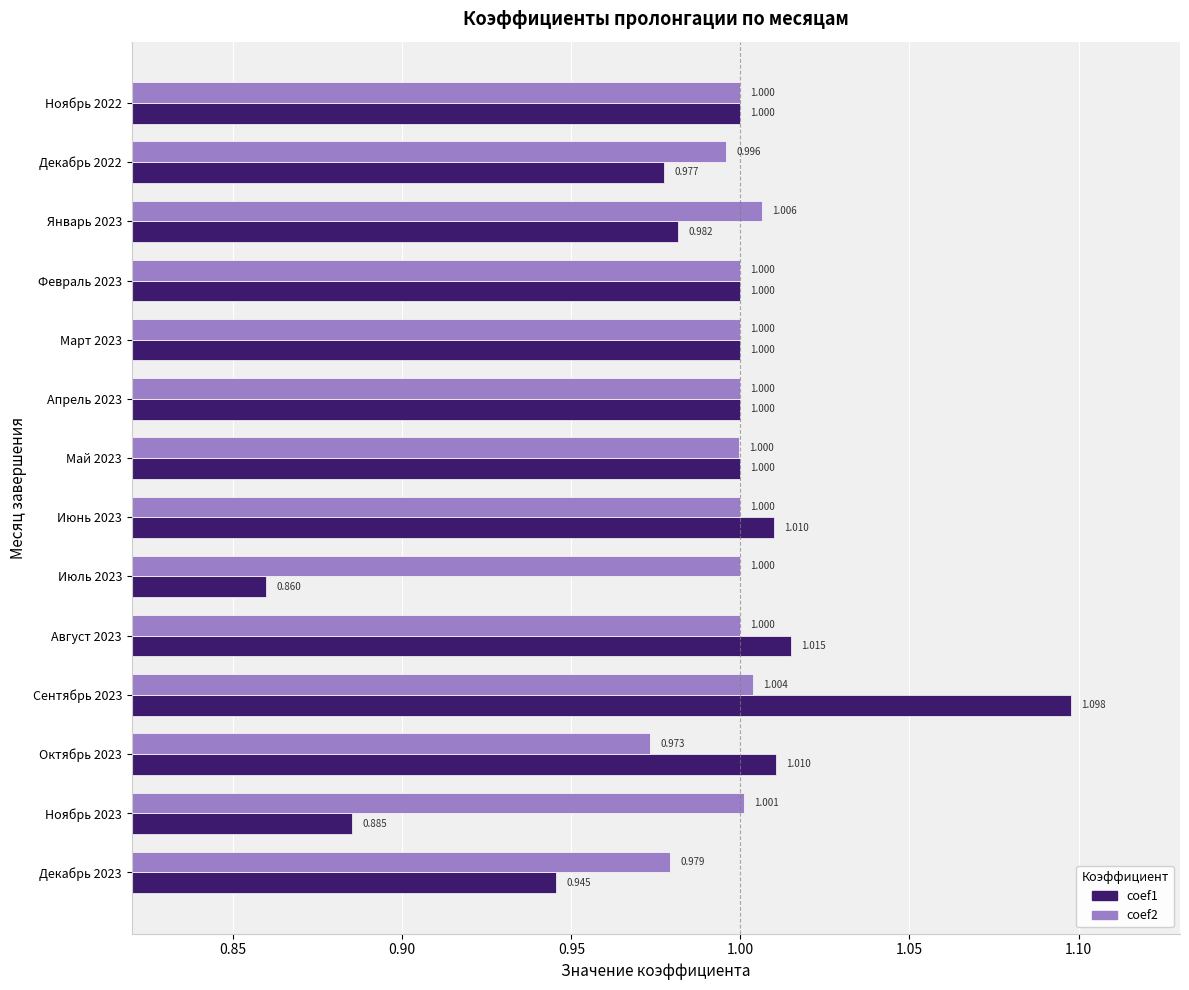

At which label does coef2 reach its peak?

Январь 2023